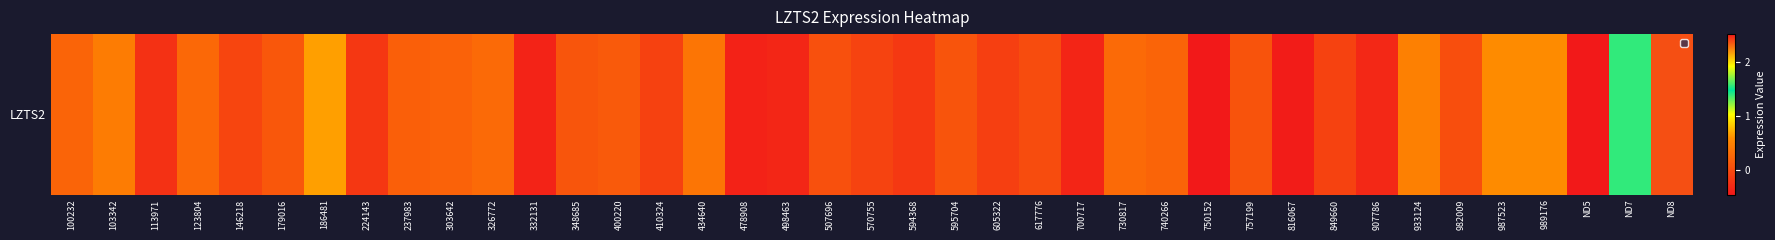

What is the greatest value displayed?

2.5